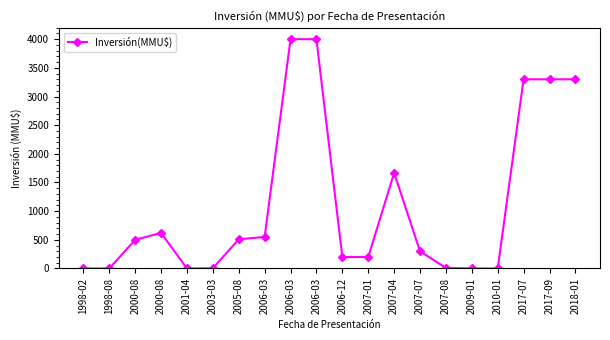

Reading left to right, list all the values displayed in this chart.

0	0	500	620	0	3	509	550	4000	4000	200	200	1667	300	10	0	0	3300	3300	3300